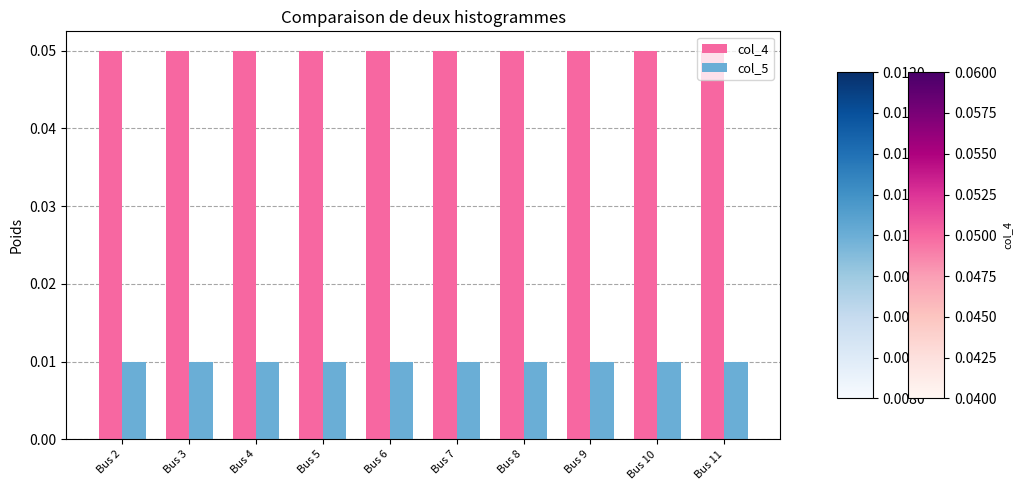

Rank the series at Bus 9 from highest to lowest value.

col_4, col_5